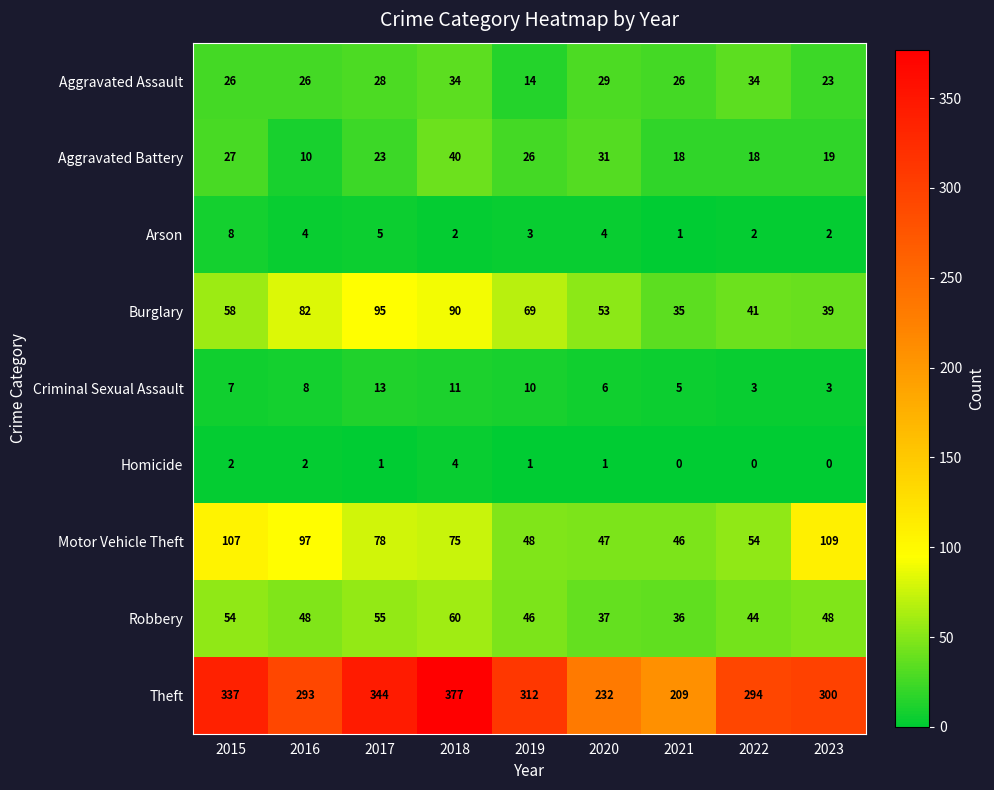

The value of Burglary at 2022 is 60. True or false?

False